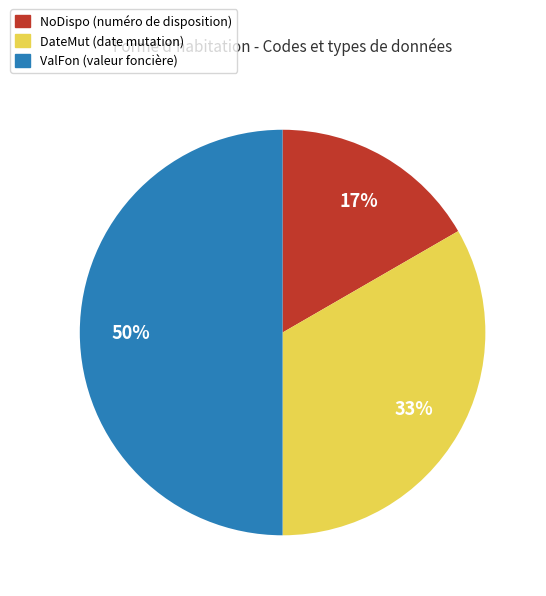

To the nearest percent, what is the difference between the largest and smallest slice percentages?

33%